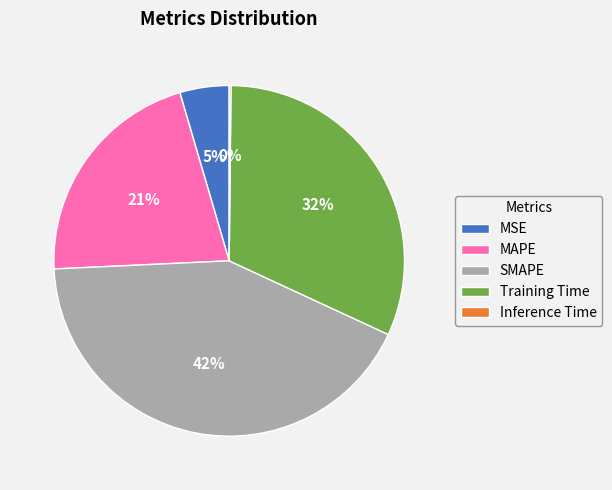

Does MAPE account for over 50% of the chart?

No